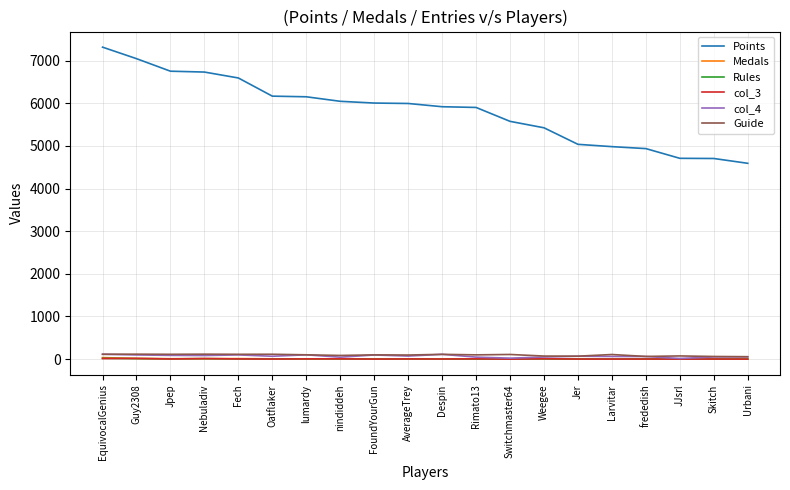

True or false: Points and col_4 intersect in this chart.

False